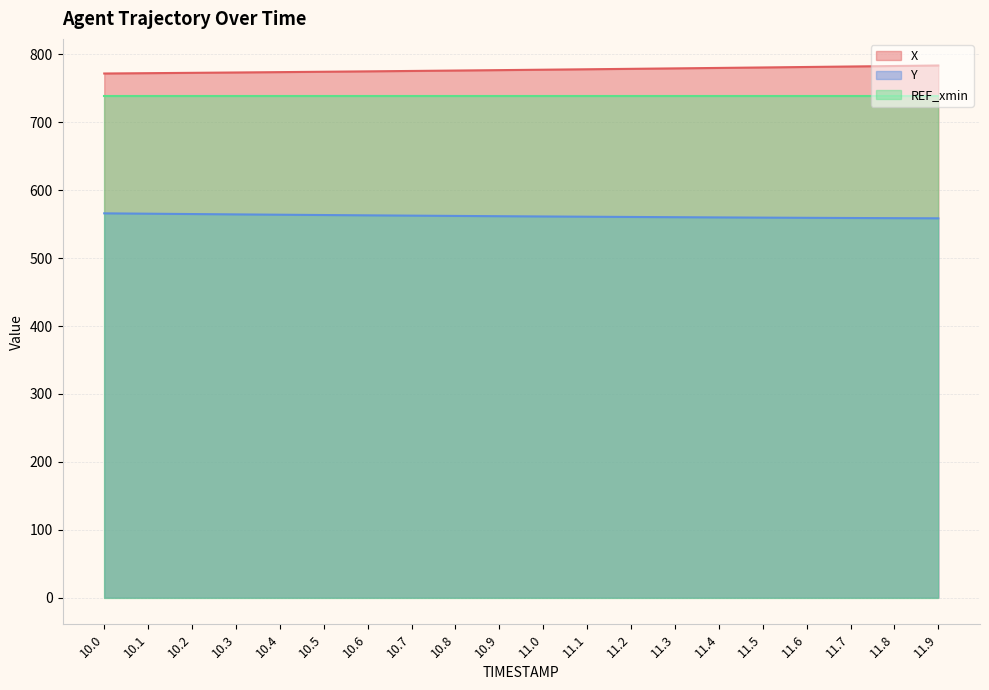

Rank the series by their average value, from highest to lowest.

X, REF_xmin, Y